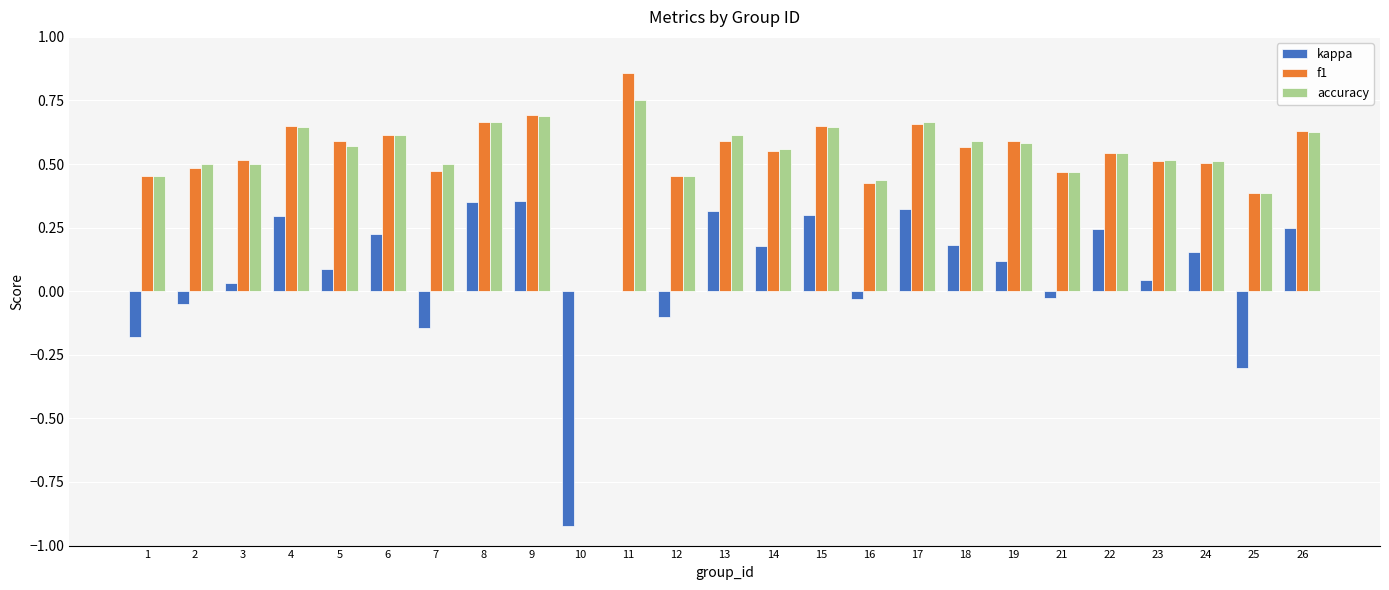

Which series changed the most between 8 and 14?

kappa